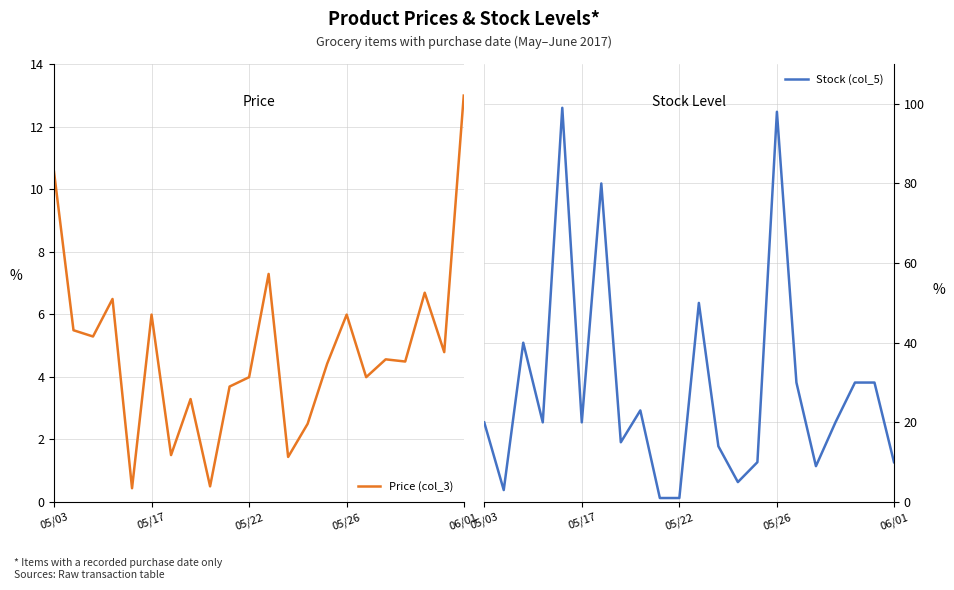

Which series has the largest total across all categories?

Stock (col_5)